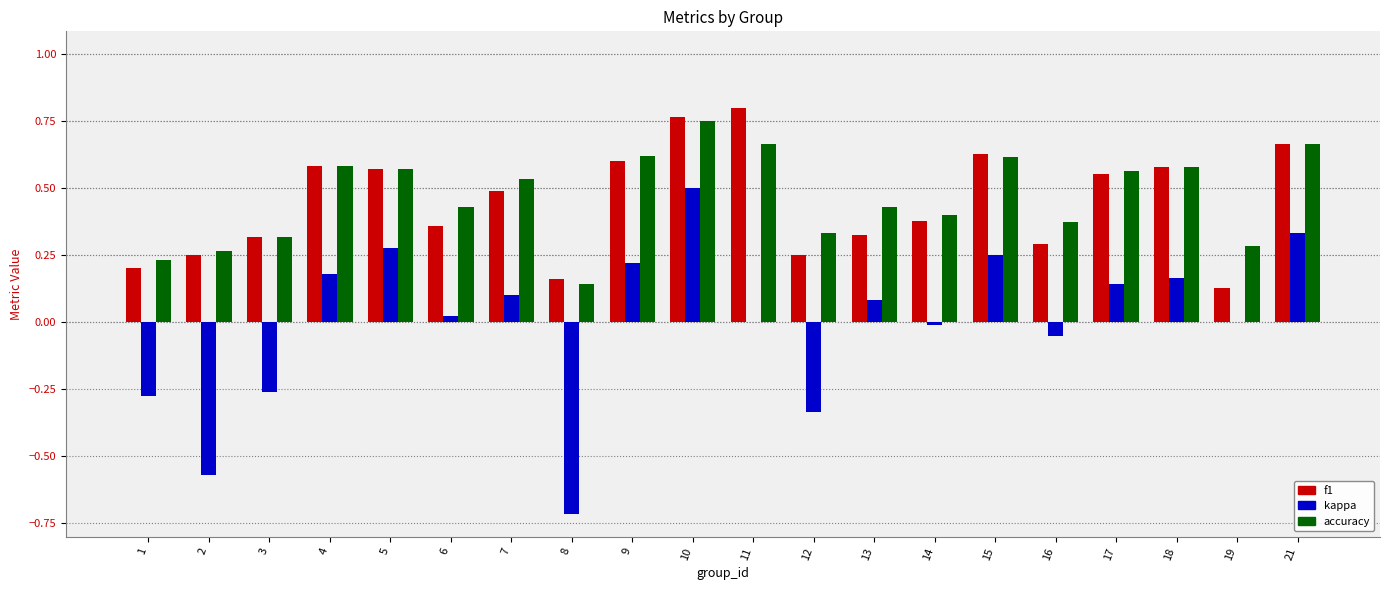

The value of accuracy at 19 is 0.1. True or false?

False